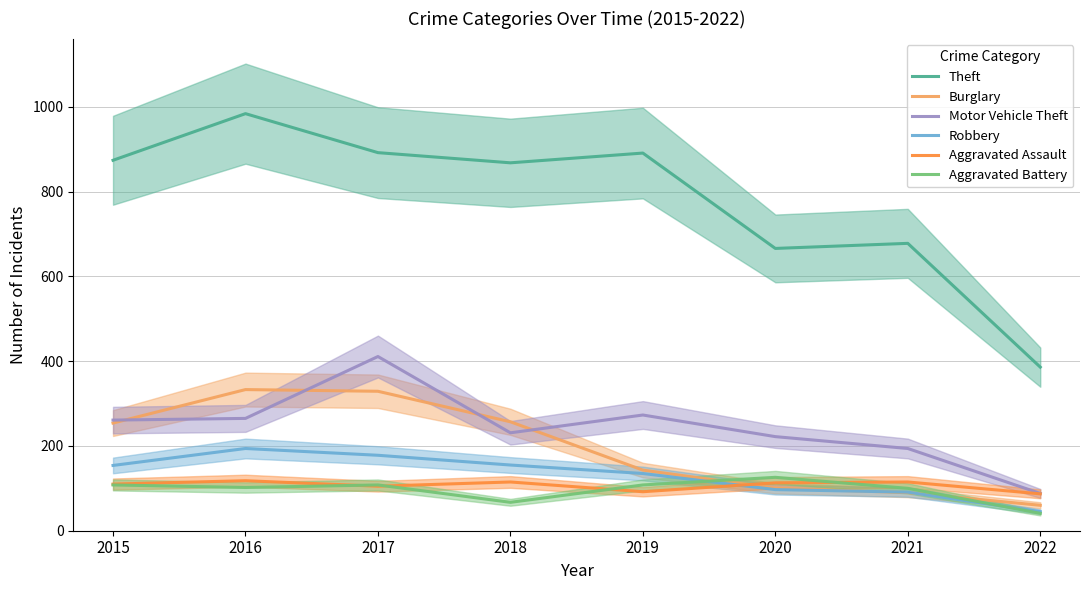

The value of Aggravated Assault at 2019 is 92. True or false?

True